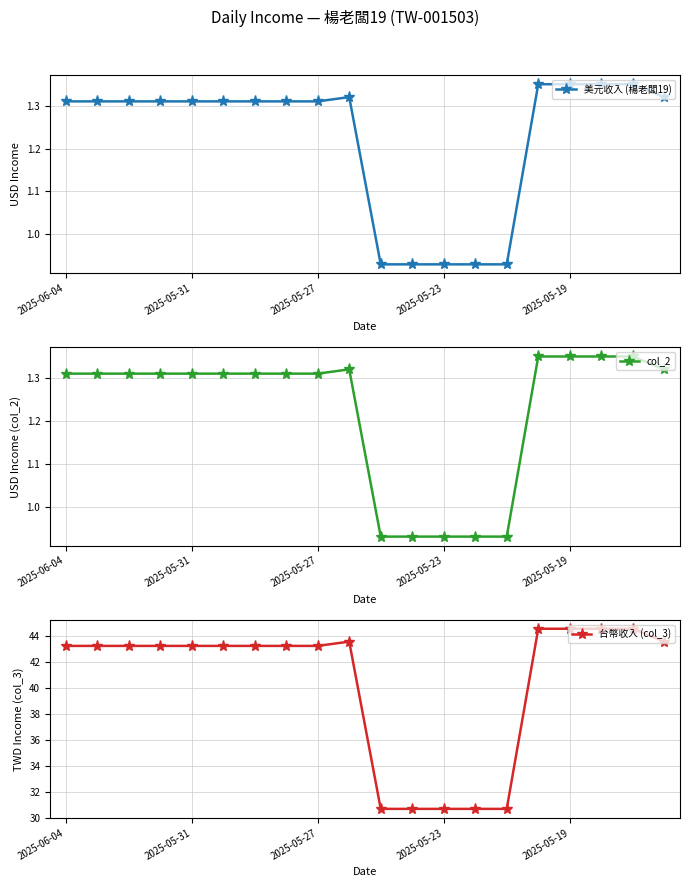

At 2025-05-23, list the series in order from largest to smallest.

台幣收入 (col_3), 美元收入 (楊老闆19), col_2